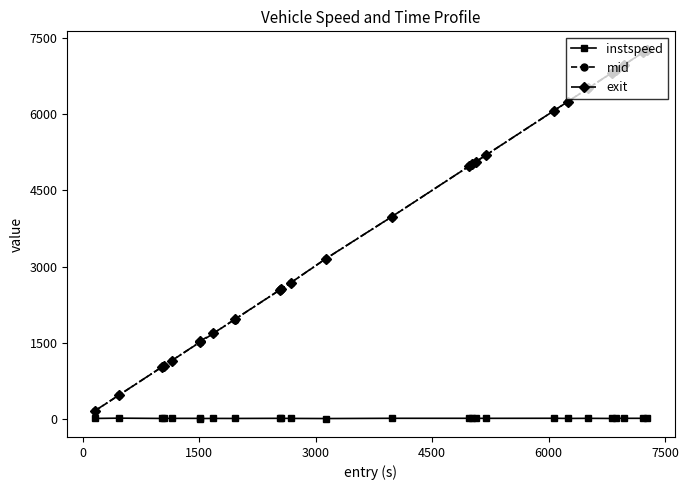

What is the greatest value displayed?

7271.0